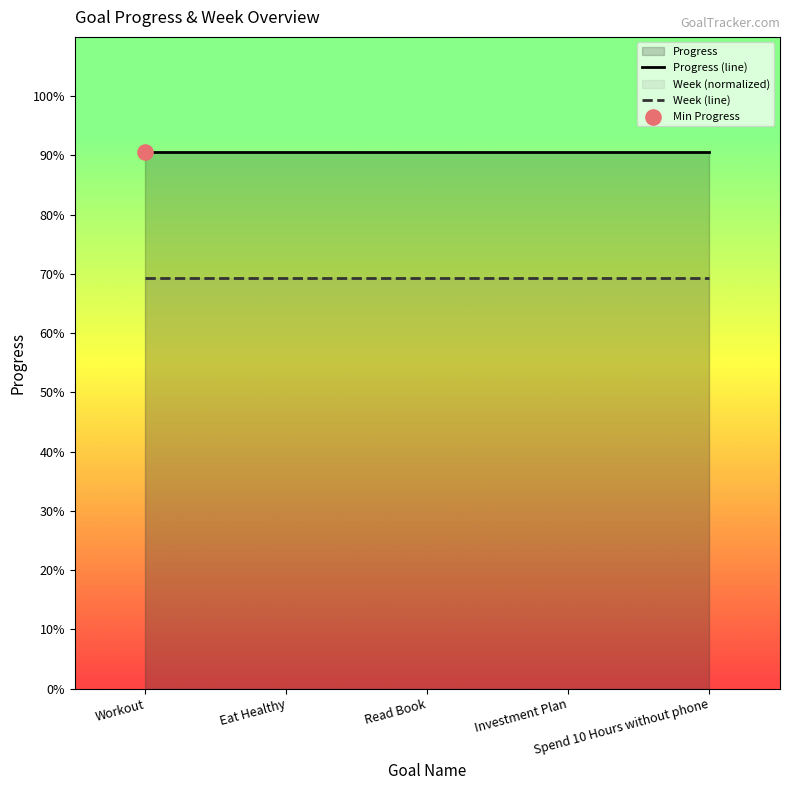

Is the value of Week (line) at Read Book greater than the value of Progress (line) at Spend 10 Hours without phone?

No